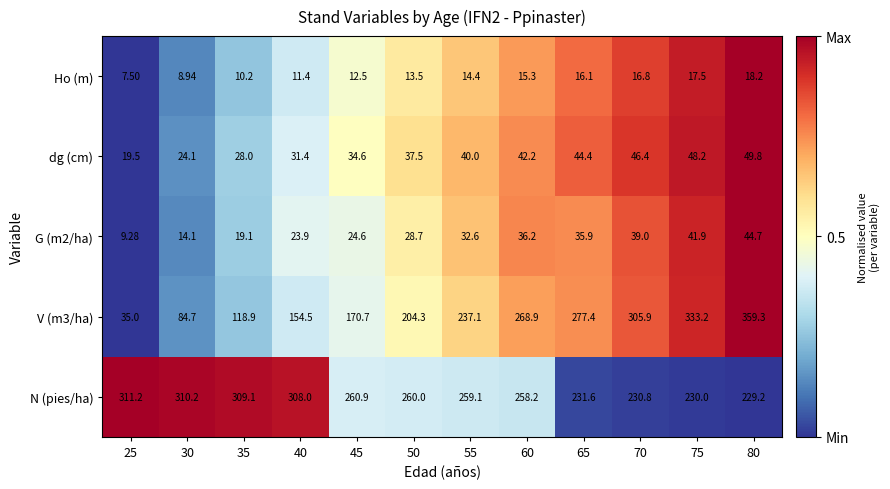

Is the value of G (m2/ha) at 50 greater than the value of V (m3/ha) at 70?

No